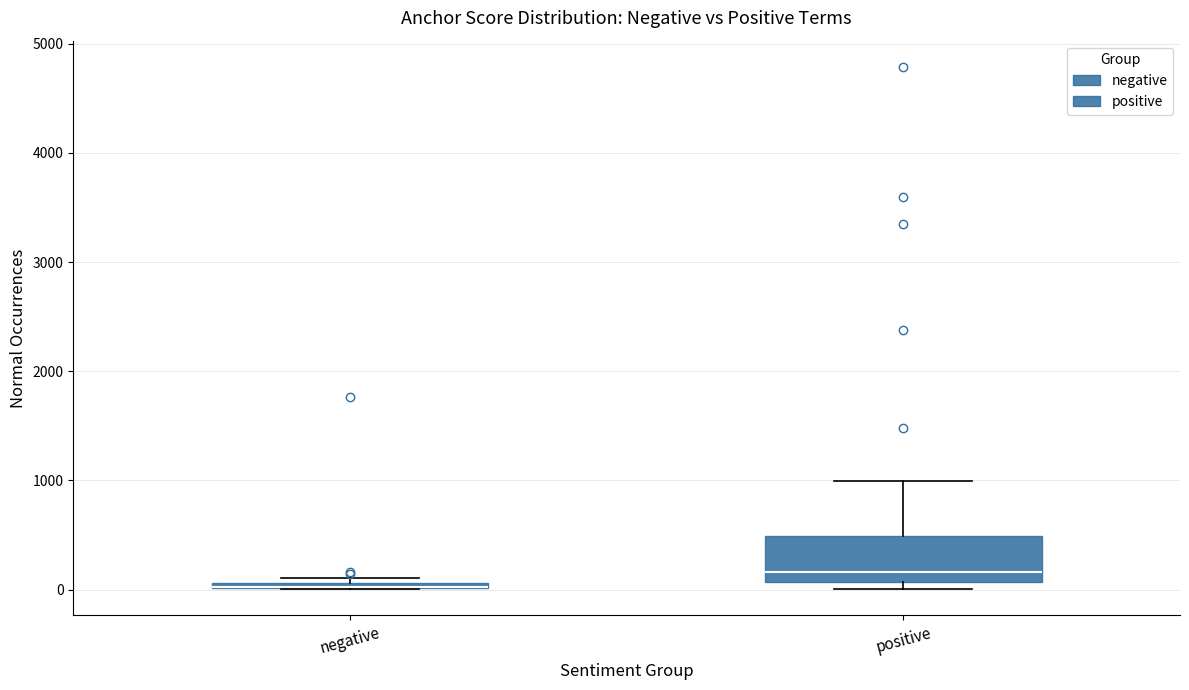

Where is the upper edge of the box for negative on the y-axis? The values are not printed on the chart, so give them approximately, as read against the axis.

100